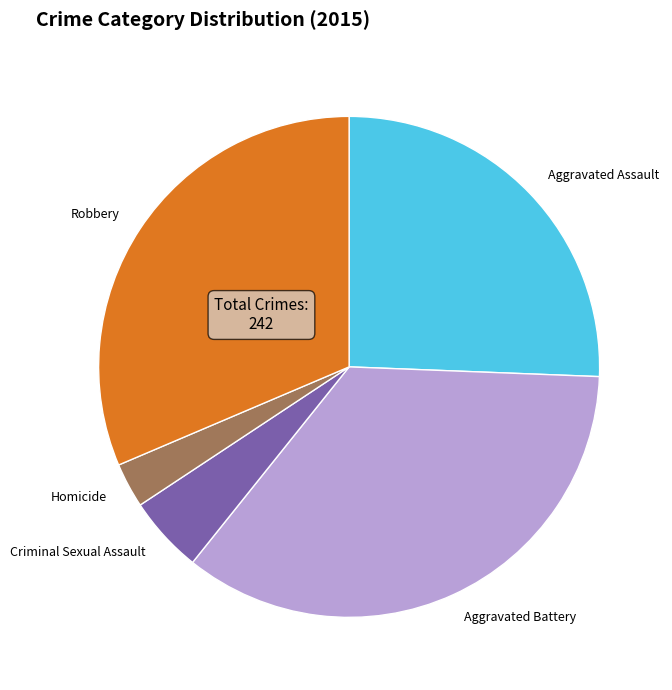

Do Homicide and Criminal Sexual Assault together represent more than half of the pie?

No